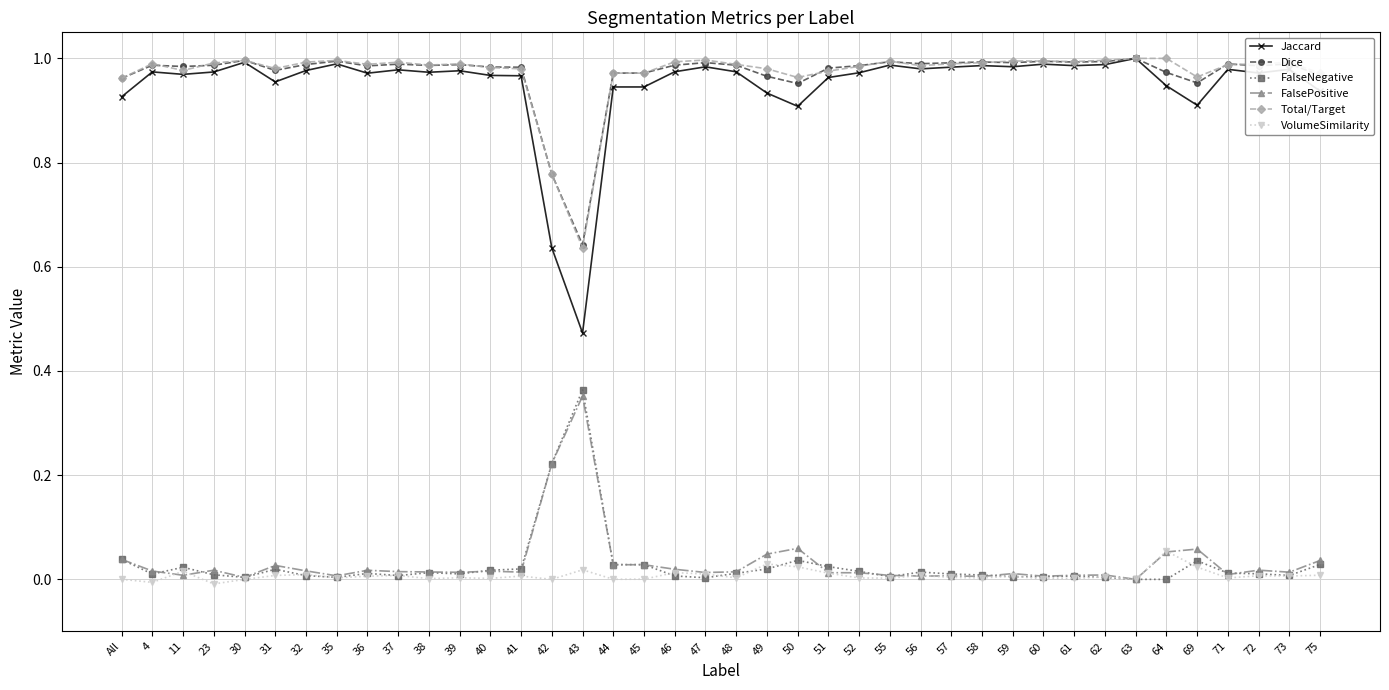

True or false: FalsePositive has more than 1 interior local peaks.

True